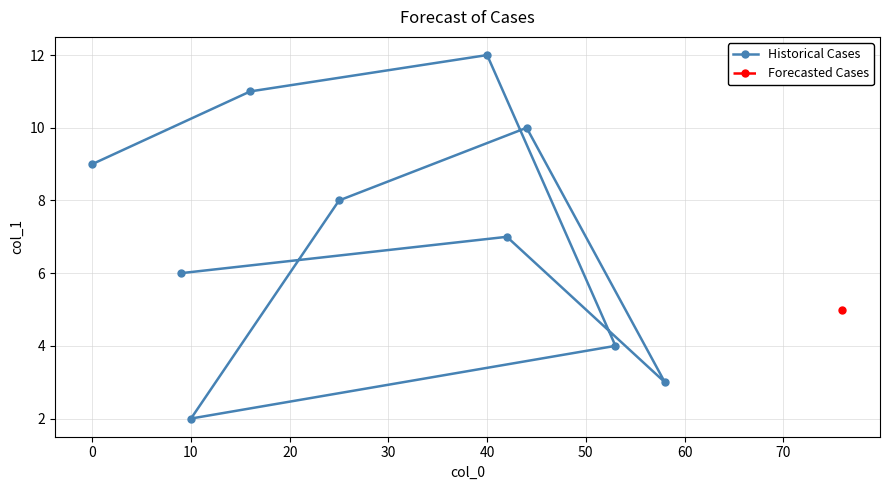

How many points are lower than both their immediate neighbors (excluding endpoints)?

2